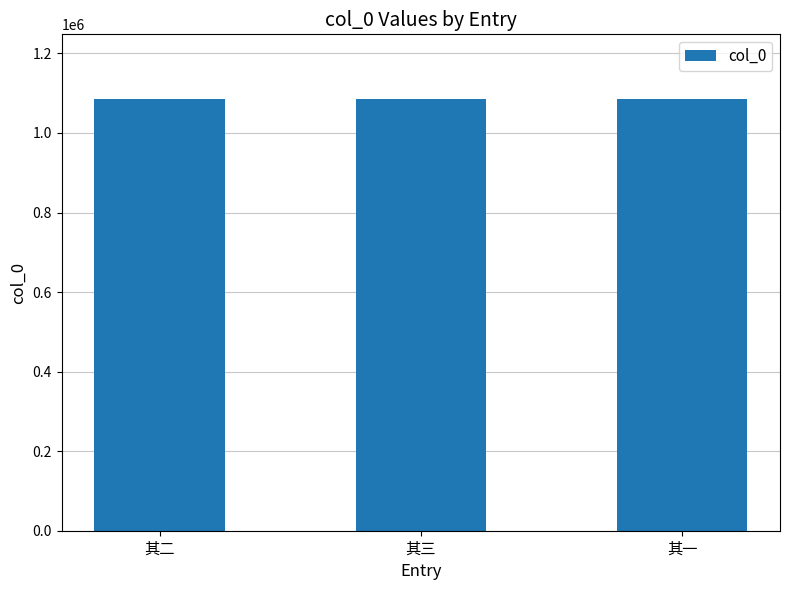

What is the minimum value shown in the chart?

1085179